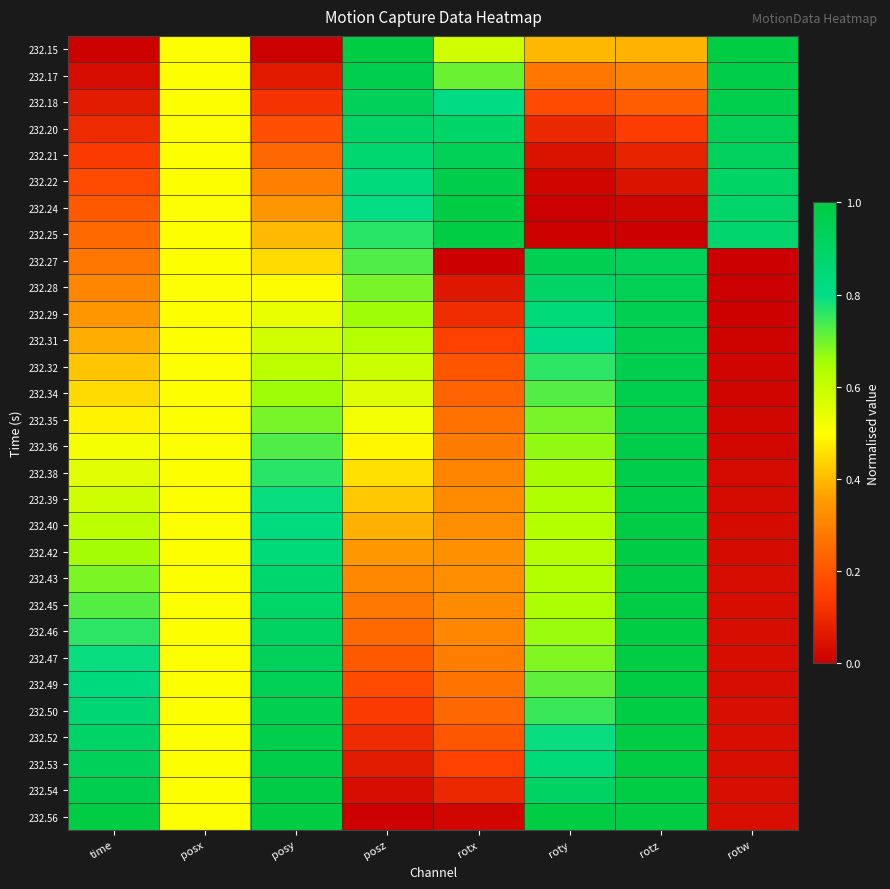

Which category has the lowest value across all series?

time